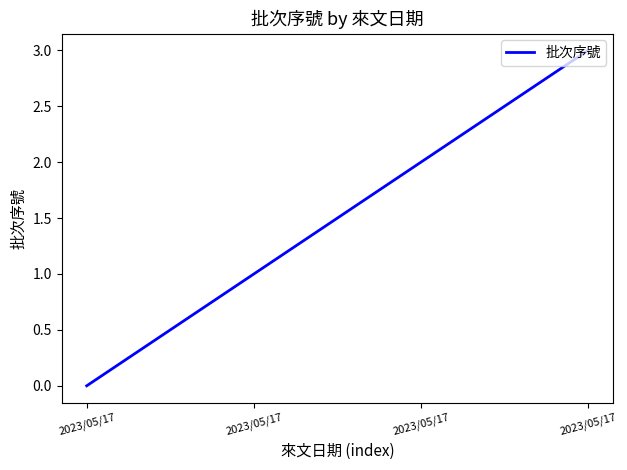

How many lines are shown in the chart?

1